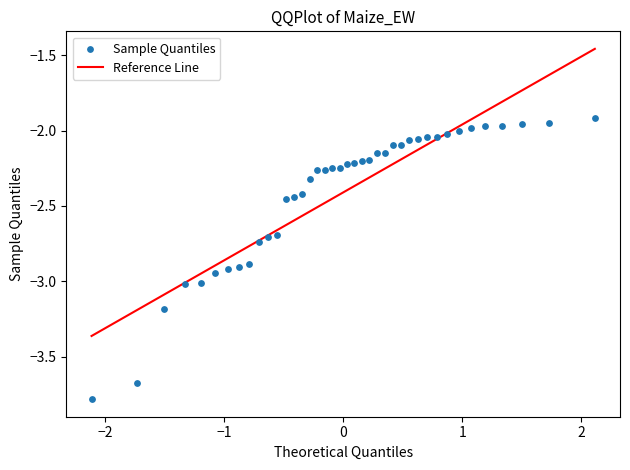

What is the range of Y values (max minus min)?

1.9